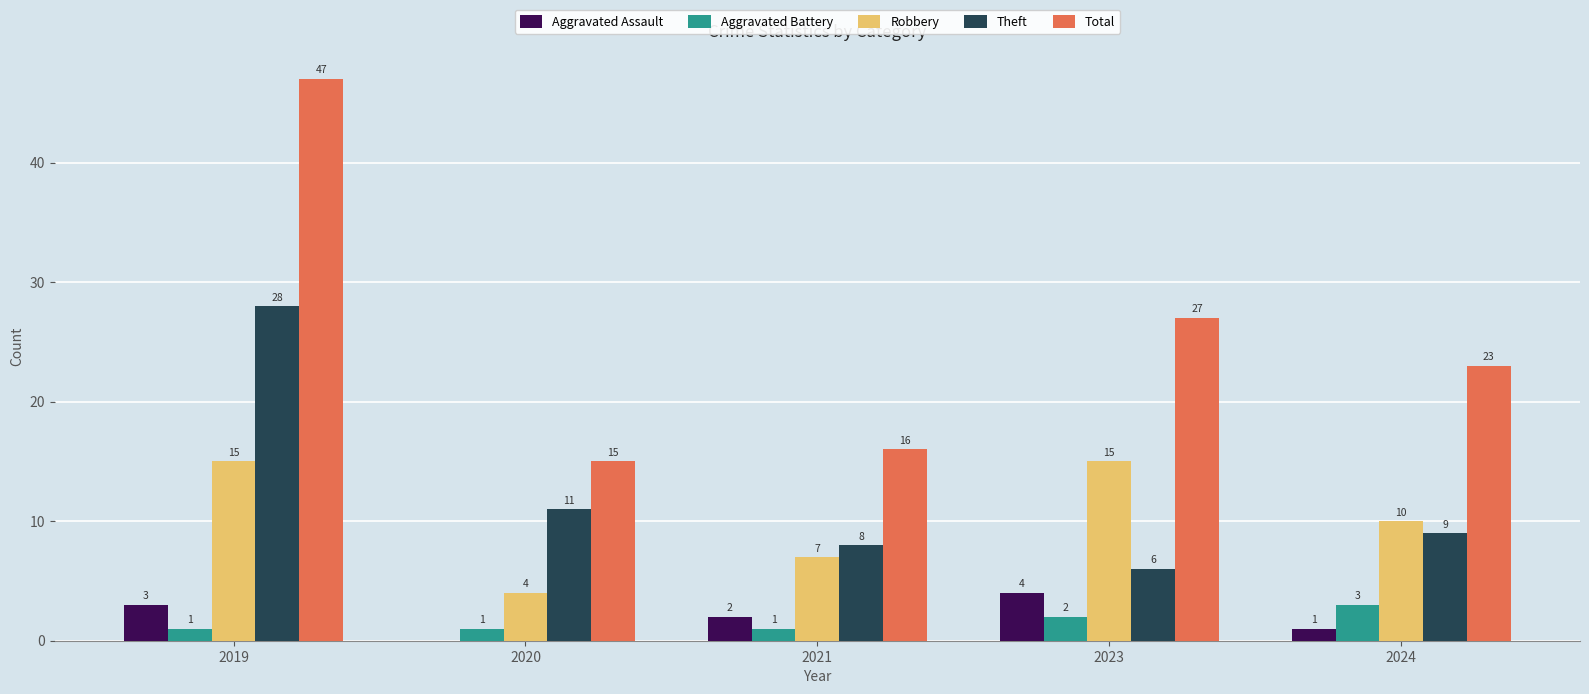

What is the maximum value for Aggravated Assault?

4